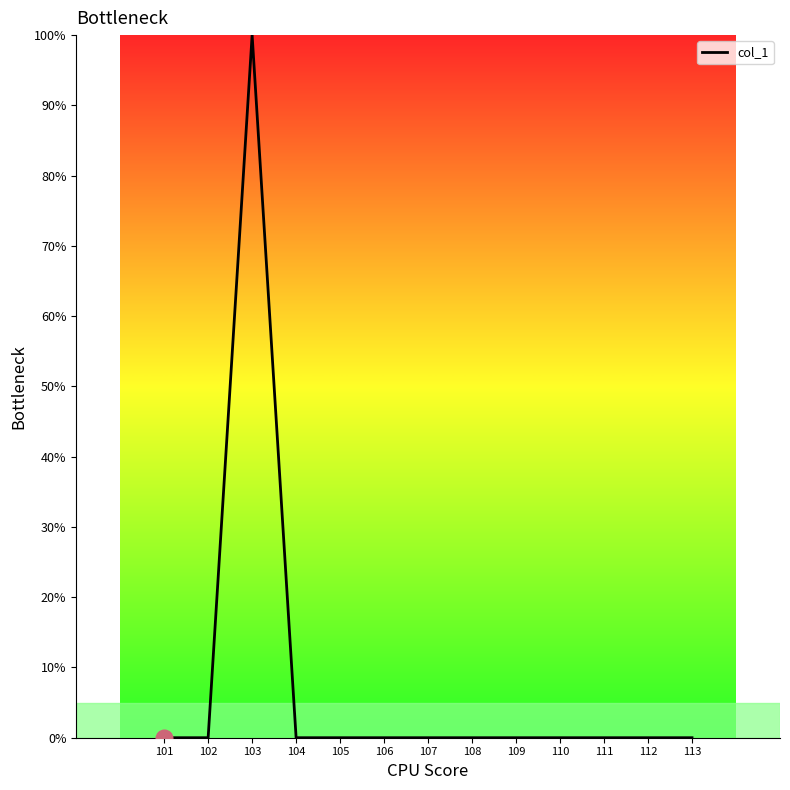

Reading right to left, list all the values displayed in this chart.

0	0	0	0	0	0	0	0	0	0	100	0	0